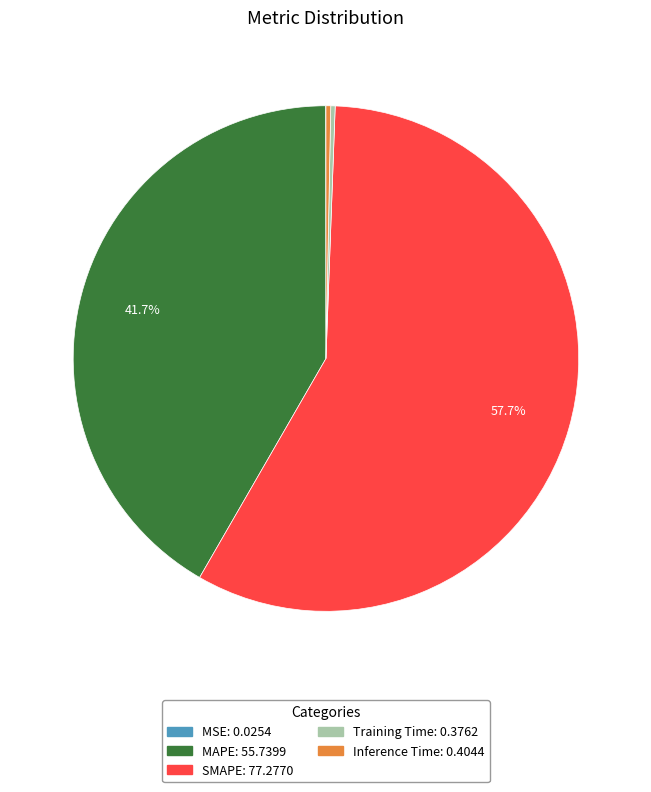

Between SMAPE and MAPE, which is larger?

SMAPE